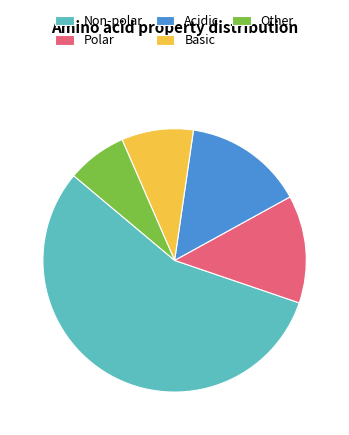

Combined, do Non-polar and Acidic account for over 50%?

Yes